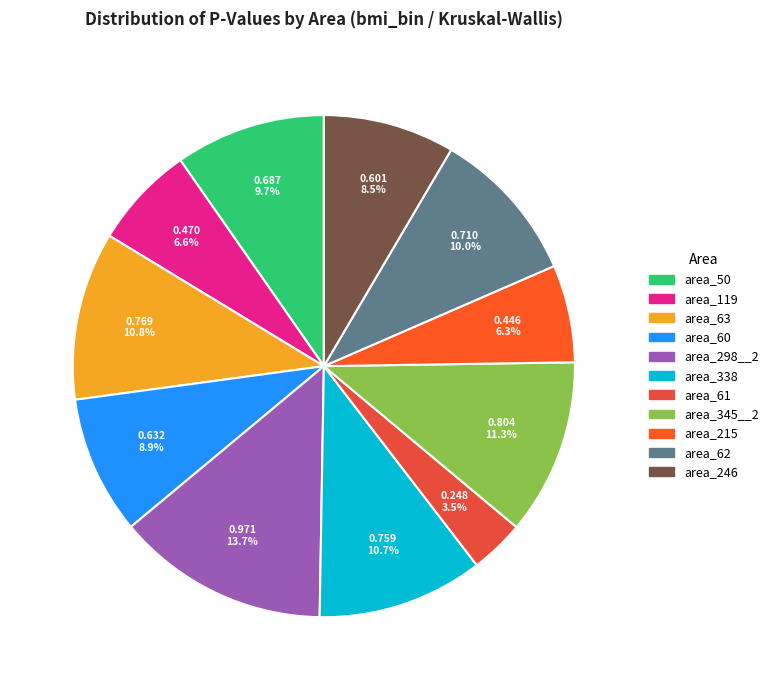

To the nearest percent, what is the difference between the largest and smallest slice percentages?

10%